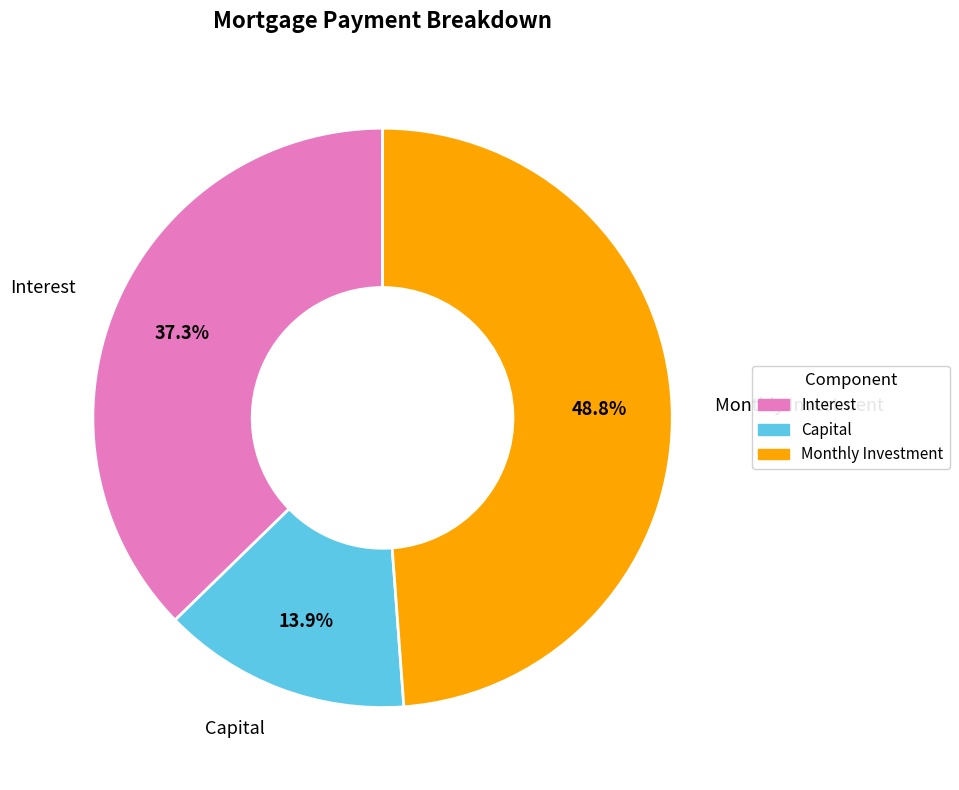

How many segments does this pie chart have?

3